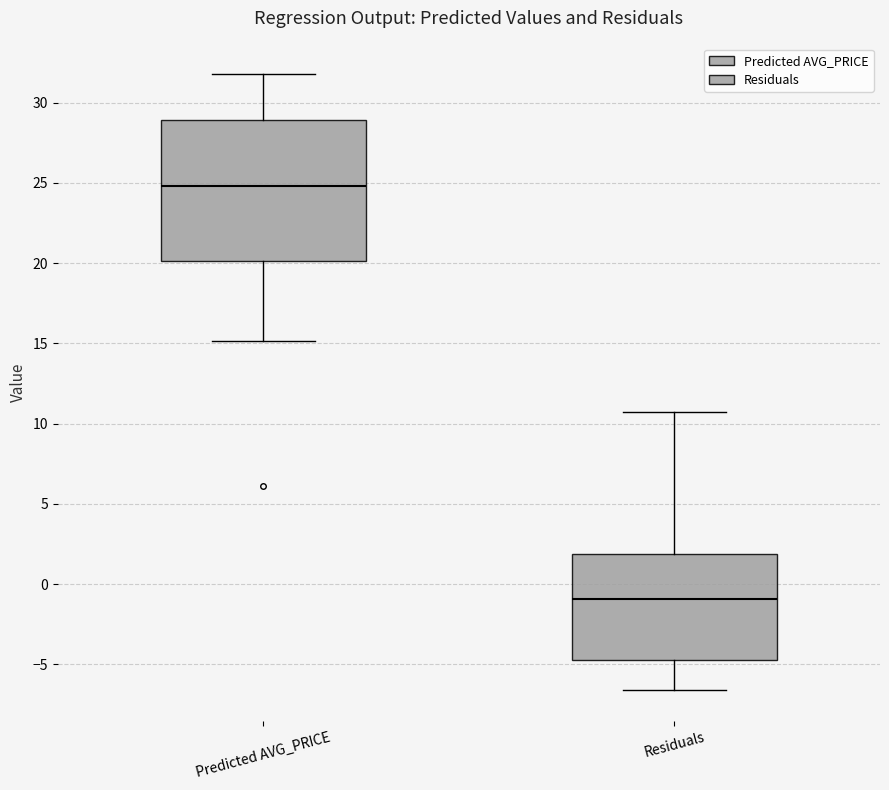

Reading left to right, transcribe this box plot: for each box, give where its median line is, the range the box spans, and where its two whiskers end, as read against the y-axis. The values are not printed on the chart, so give them approximately, as read against the axis.

Predicted AVG_PRICE: median 25.0, box 20.0 to 29.0, whiskers 15.0 to 32.0
Residuals: median -1.0, box -4.5 to 2.0, whiskers -6.5 to 10.5